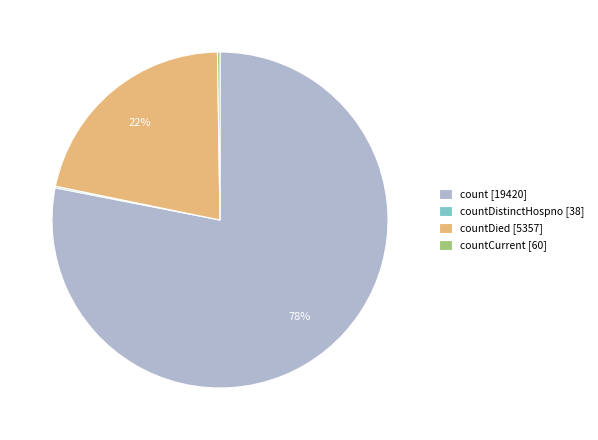

What percentage is the countDied [5357] slice, to the nearest percent?

22%